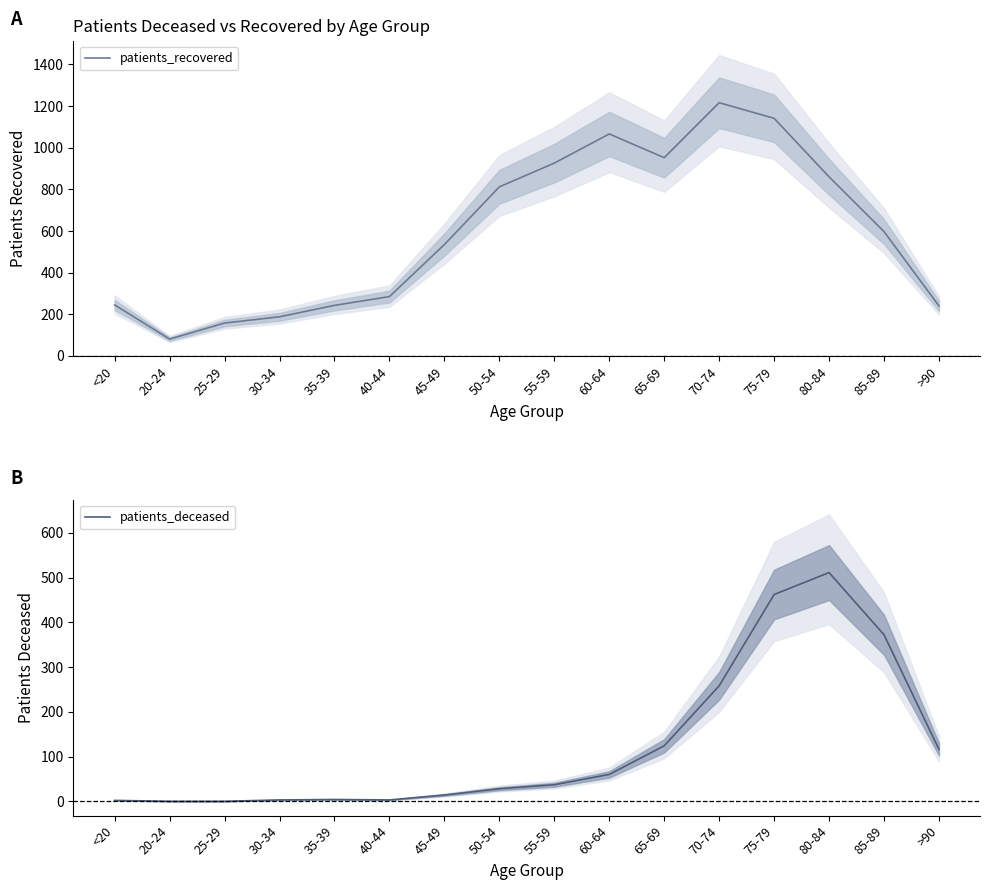

Does the chart have visible grid lines?

No